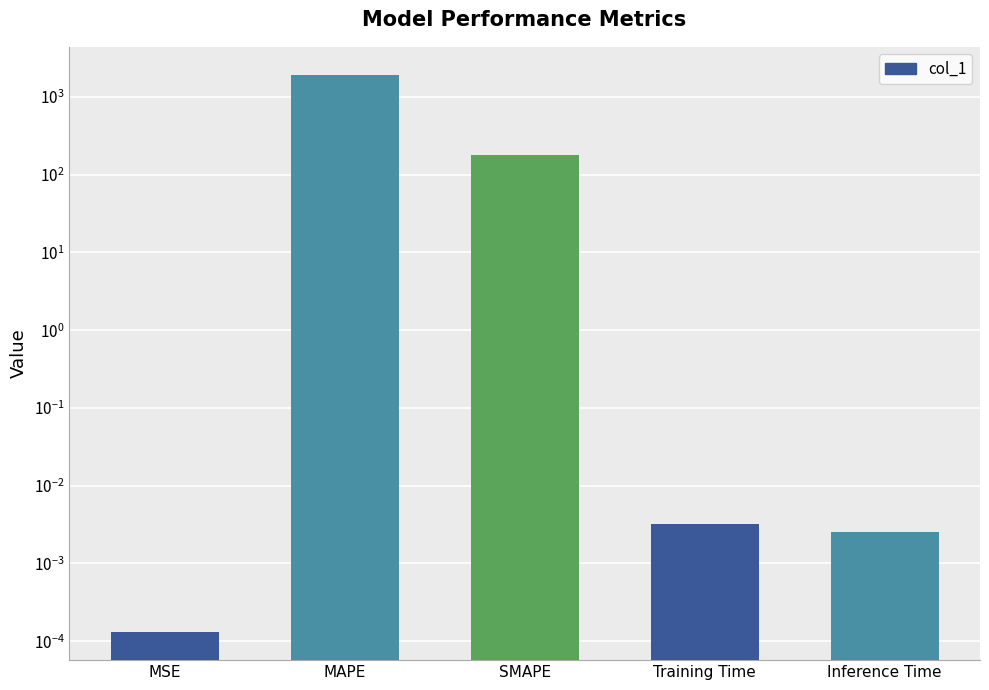

At which label is the value closest to 966?

SMAPE